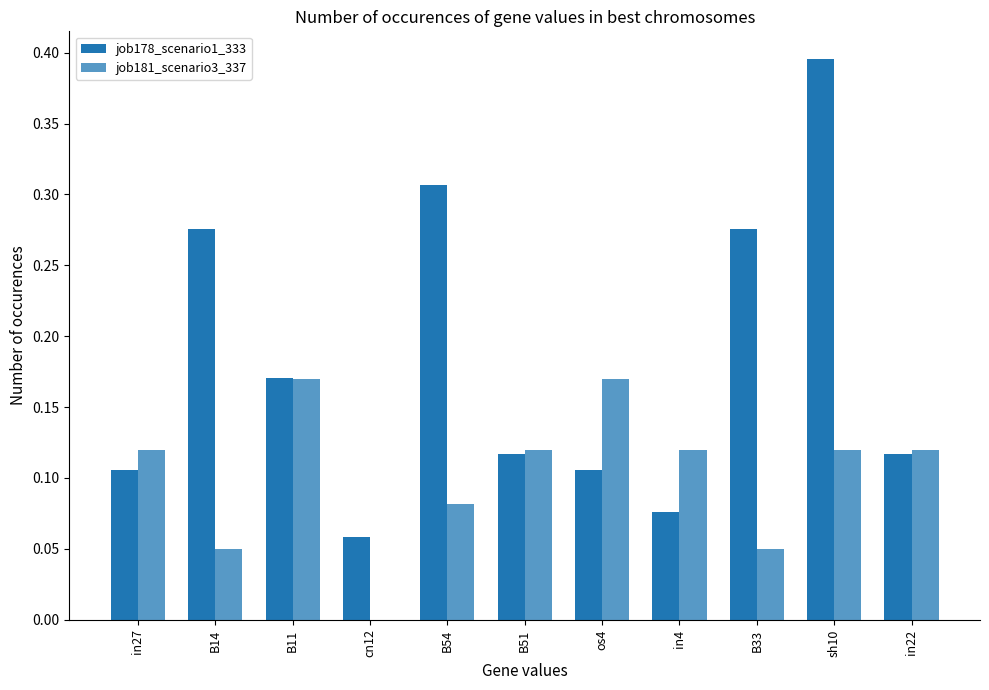

At how many categories does at least one series exceed 0?

11